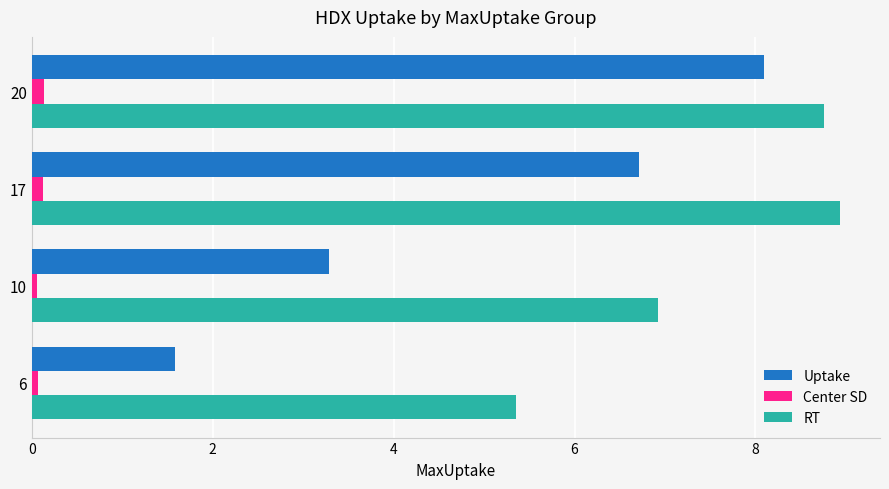

What is the sum of all RT values?

30.0